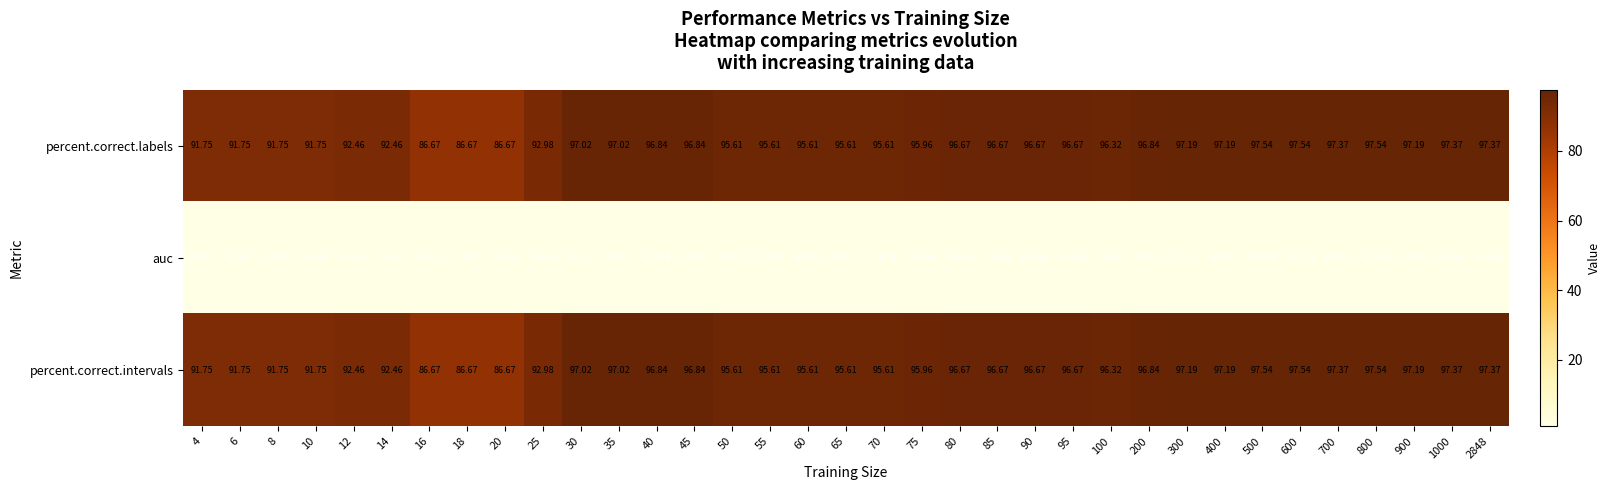

What is the spread (max minus min) of values at 20?

85.7